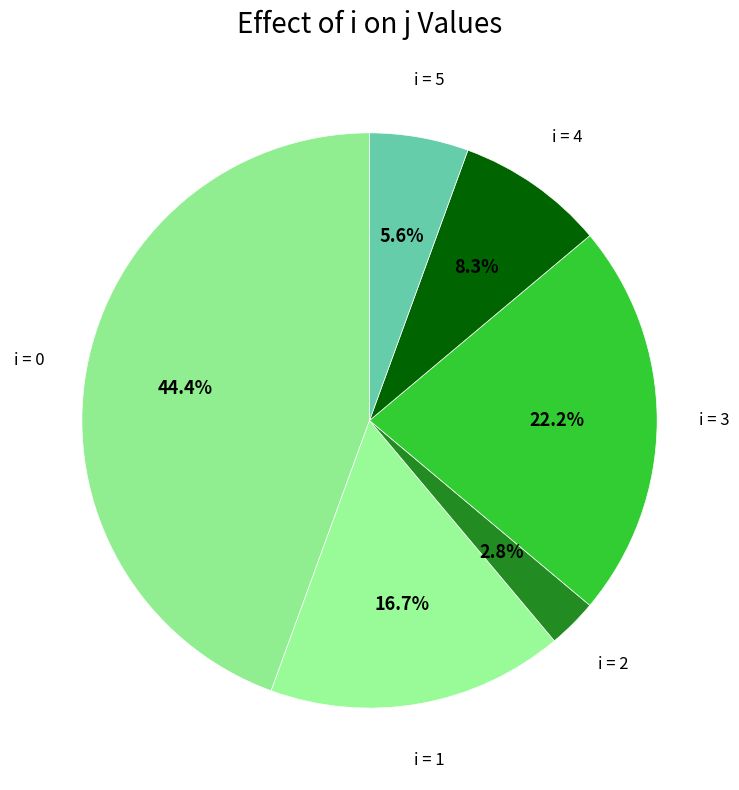

How many slices are in this pie chart?

6